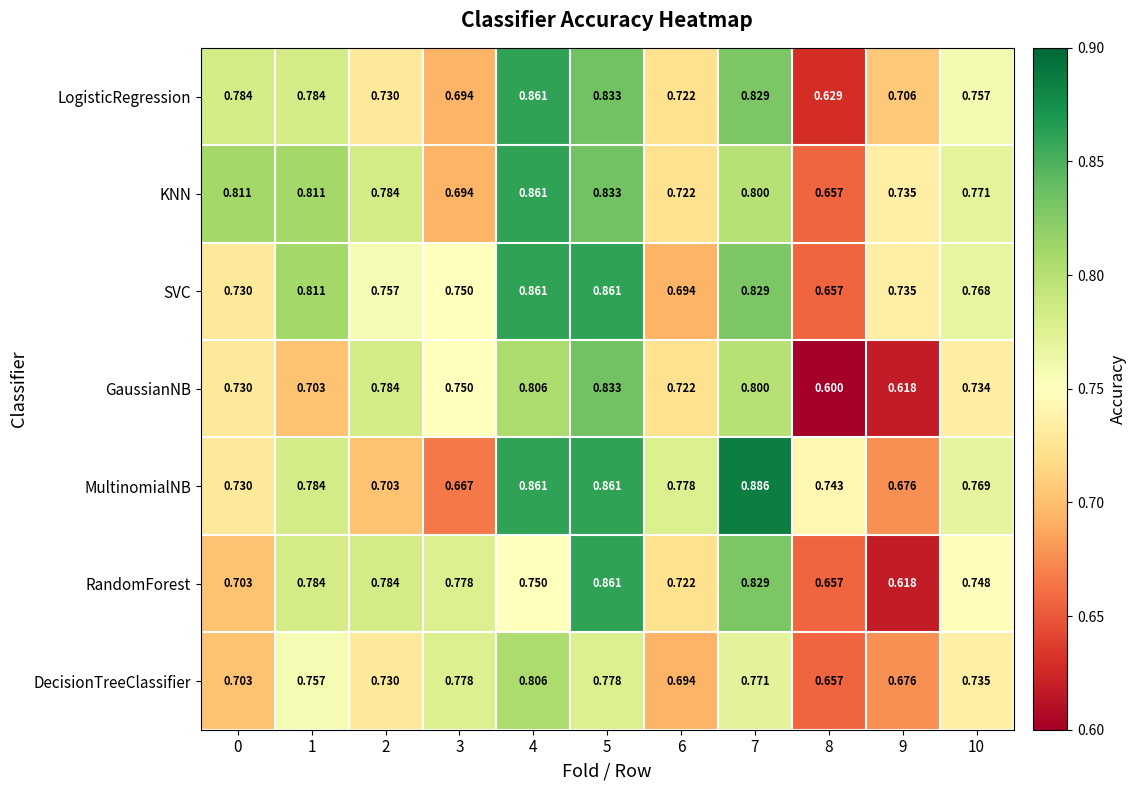

Is the value of KNN at 0 greater than the value of RandomForest at 4?

Yes